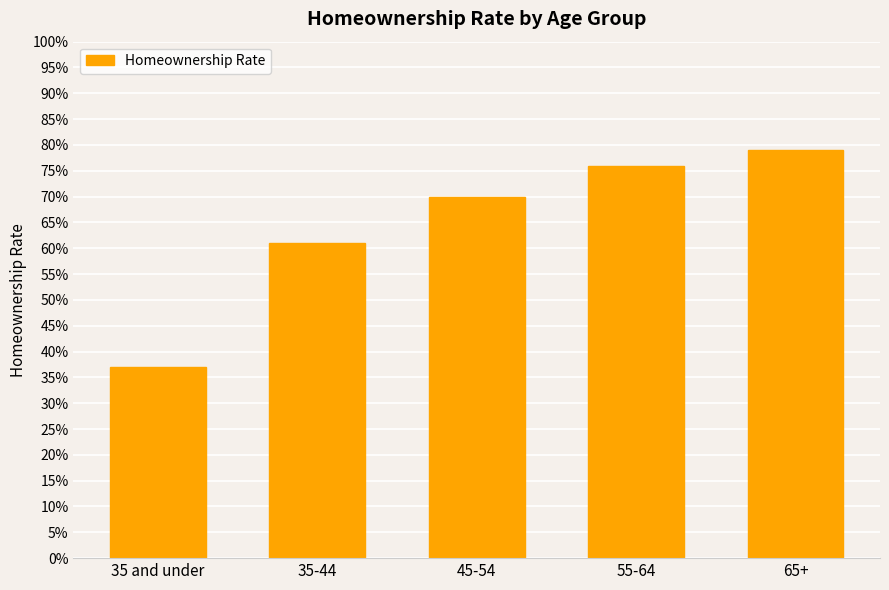

The value at 35 and under is 0.4. True or false?

True